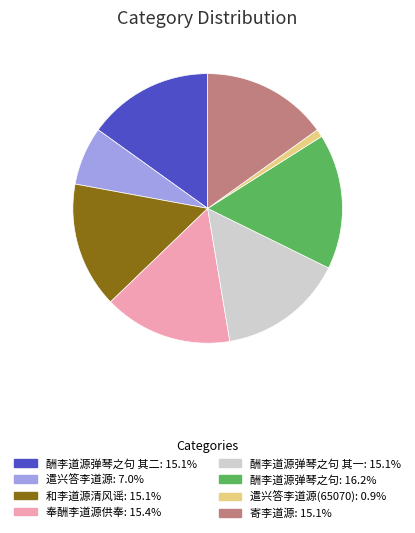

Does any single category account for the majority?

No